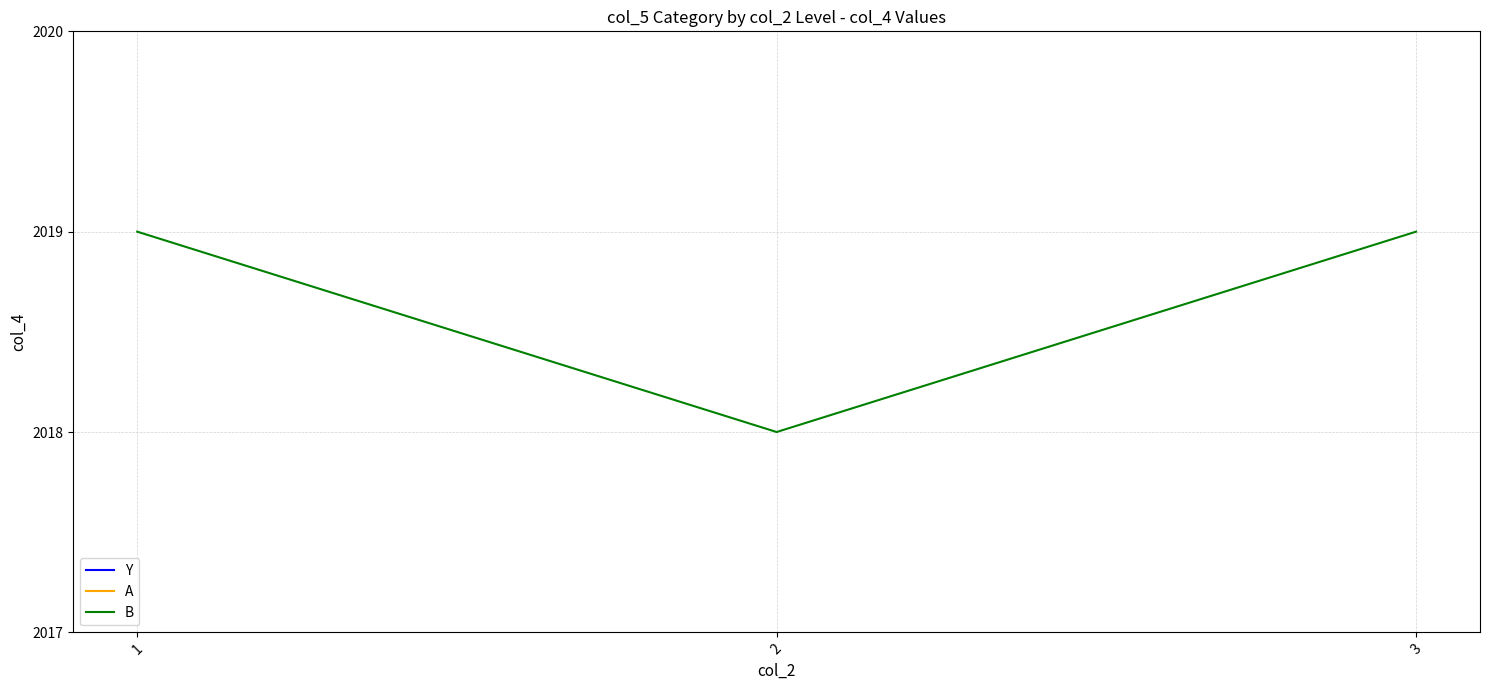

Which has a higher value, 1 or 3?

1